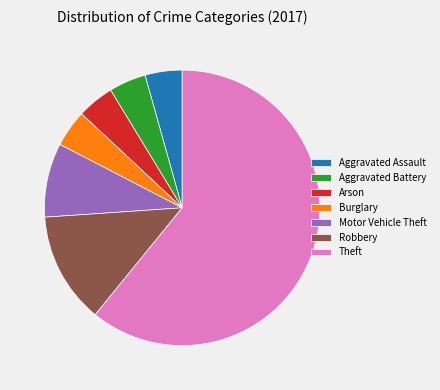

How many slices are in this pie chart?

7